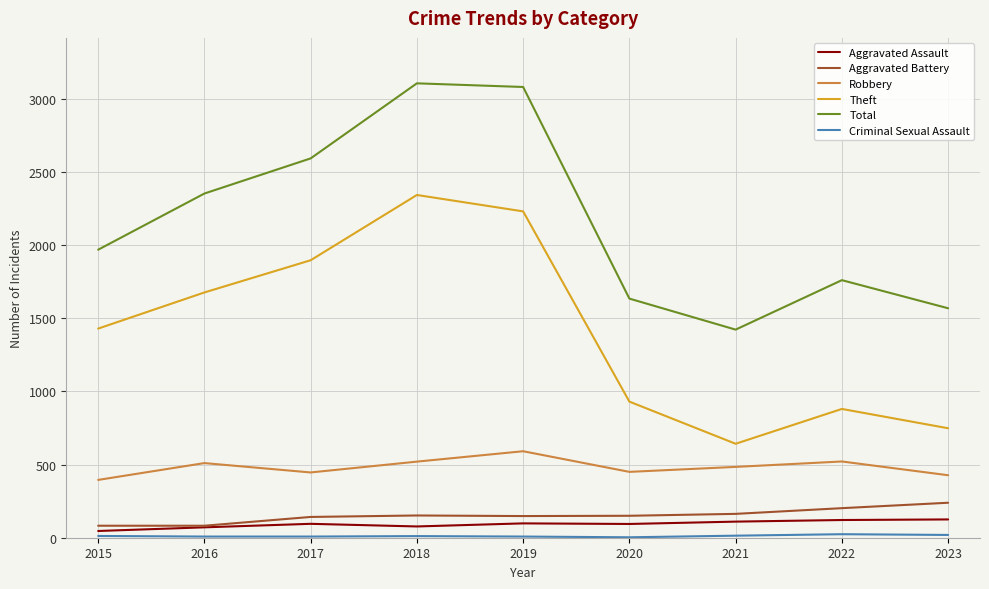

True or false: Aggravated Assault has a value of 125 at 2023.

True